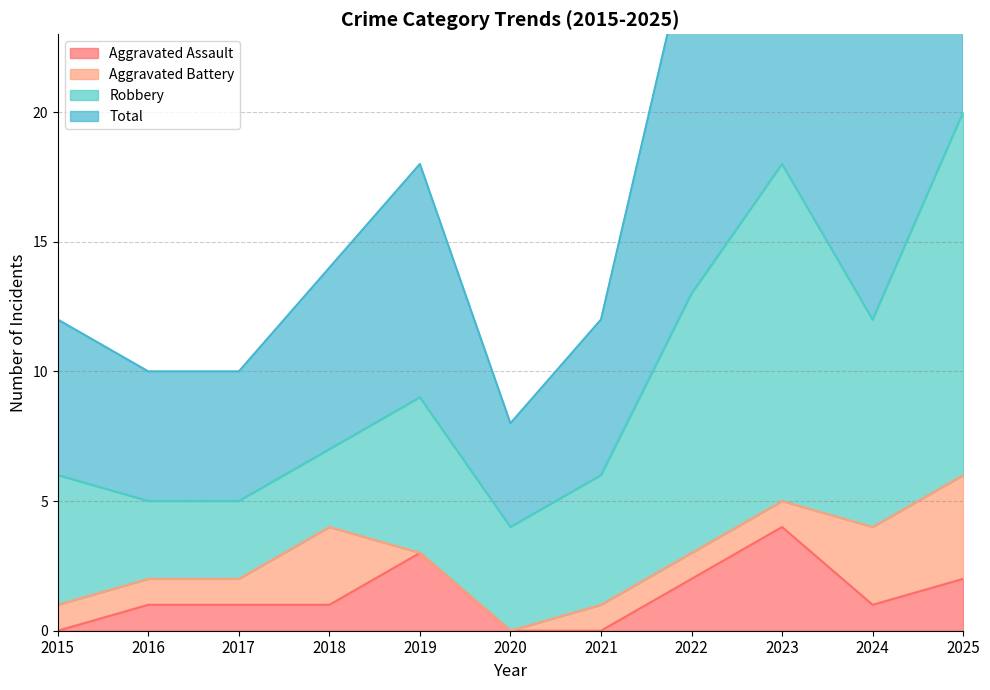

How many categories are shown in the chart?

11